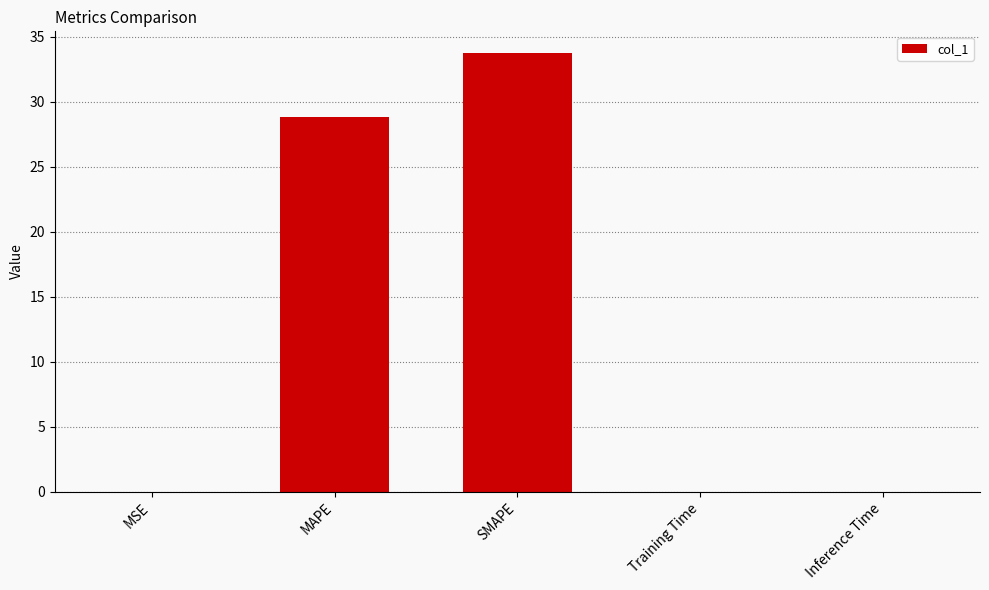

What is the sum of all values?

62.6